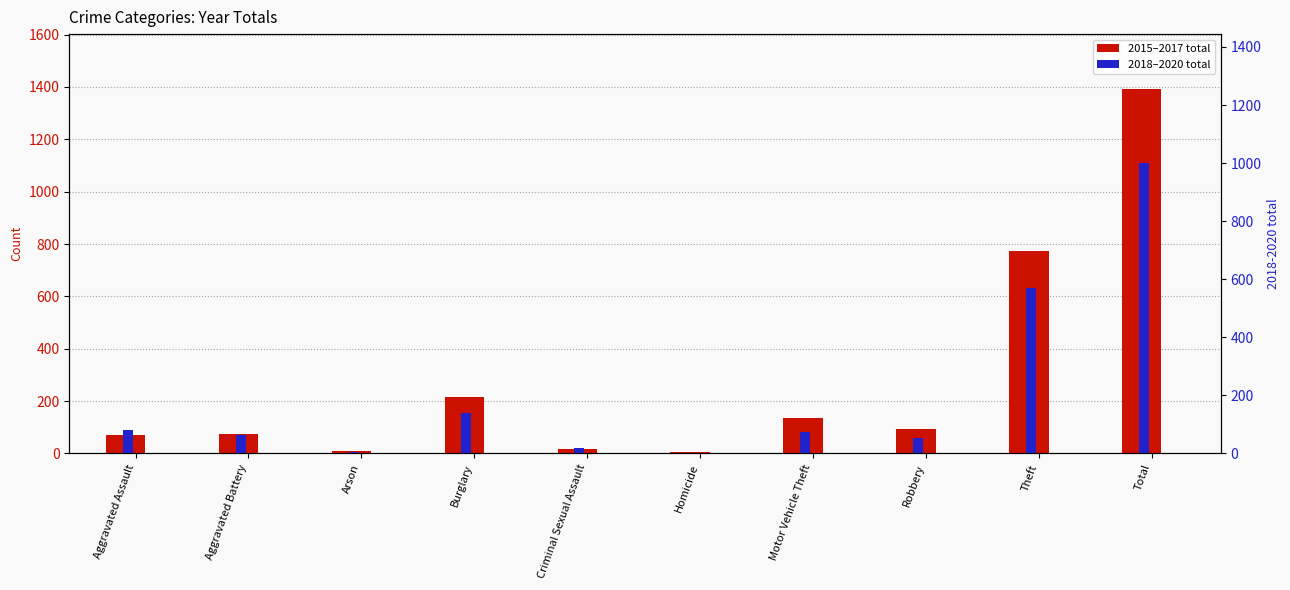

At which label is 2018-2020 total closest to 556?

Theft